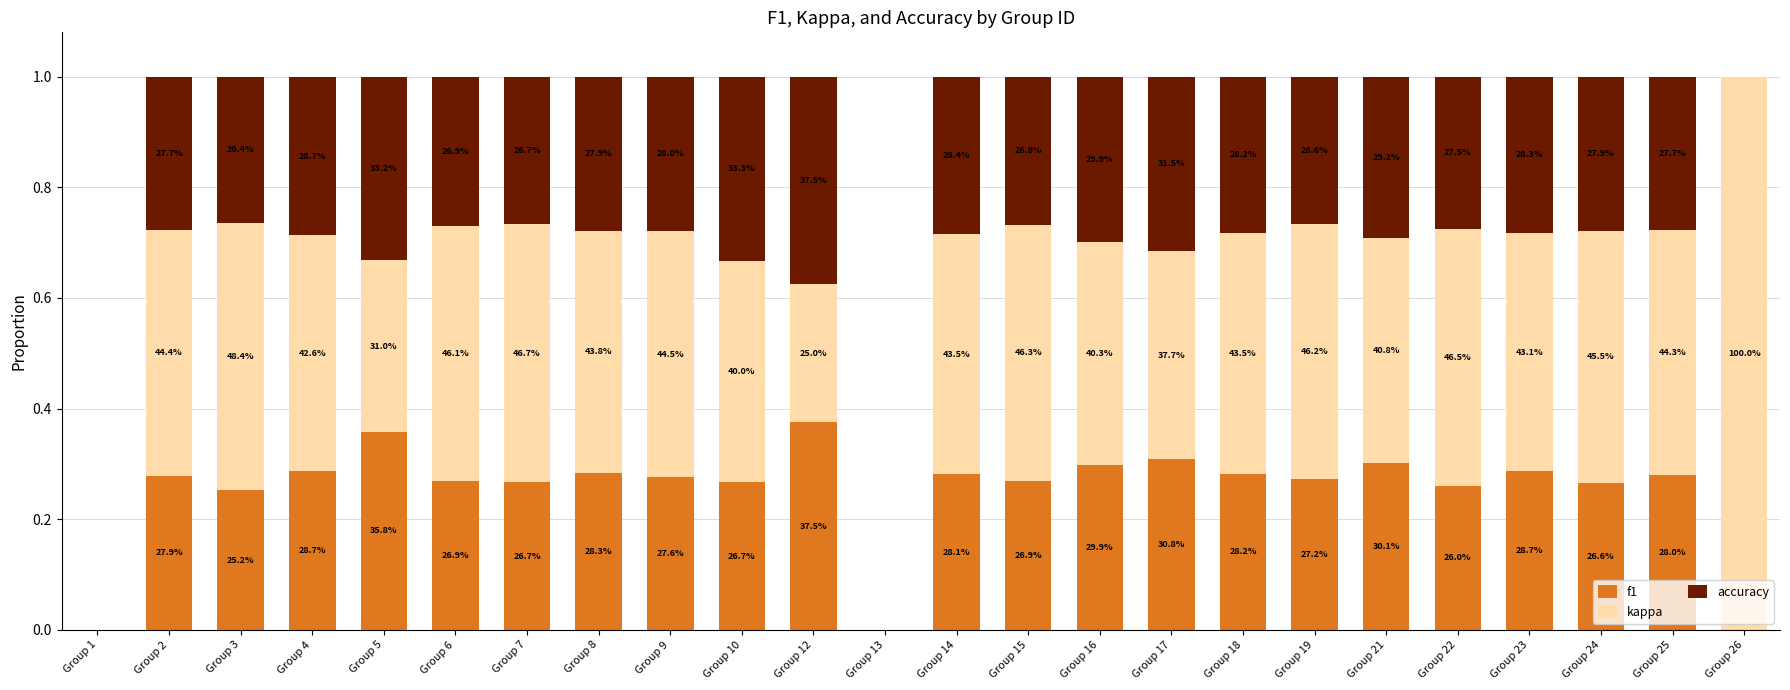

What are all the series names shown in the legend?

f1, kappa, accuracy